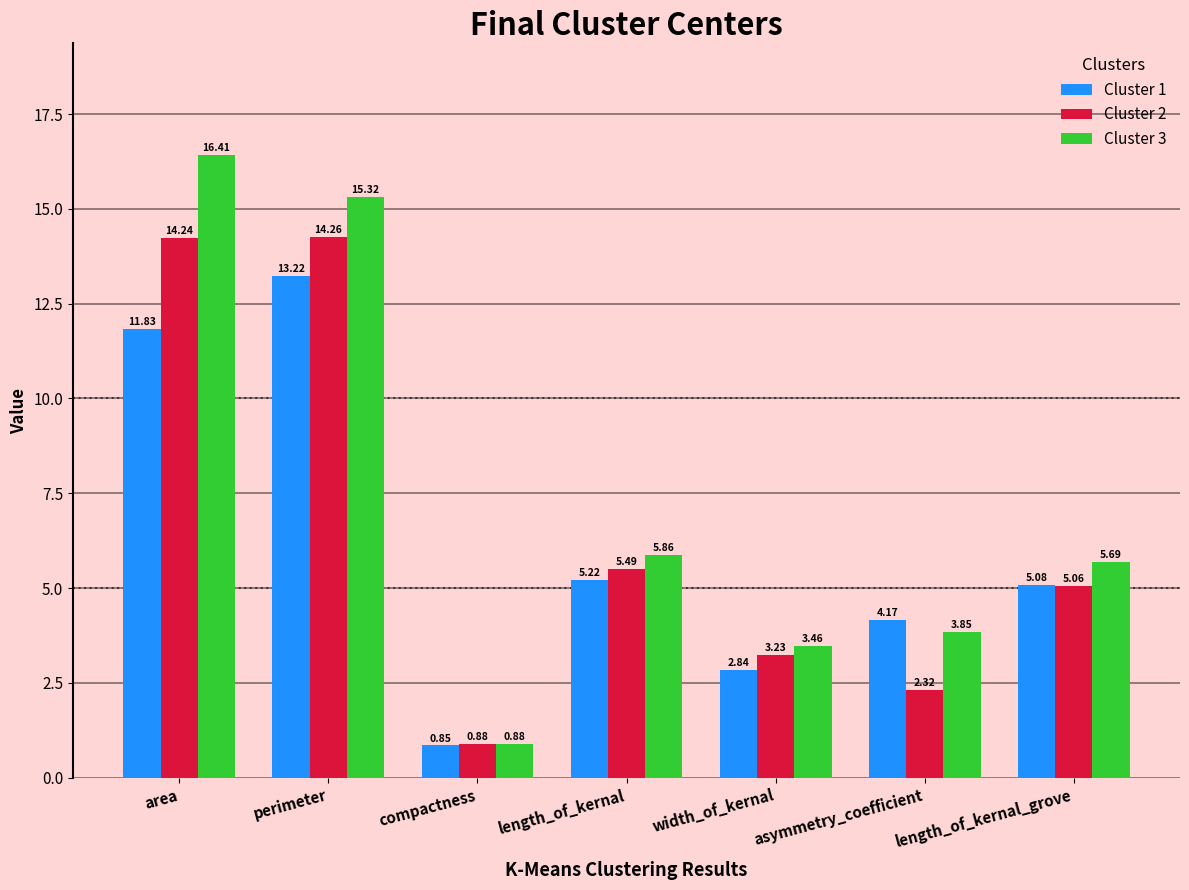

What is the sum of all Cluster 2 values?

45.5